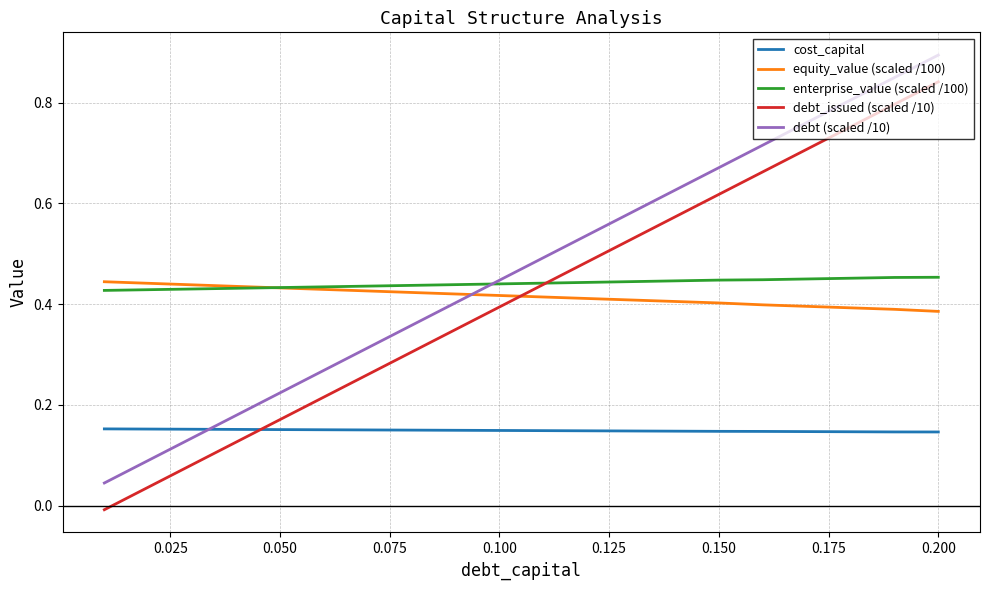

True or false: cost_capital and equity_value (scaled /100) cross at least once.

False